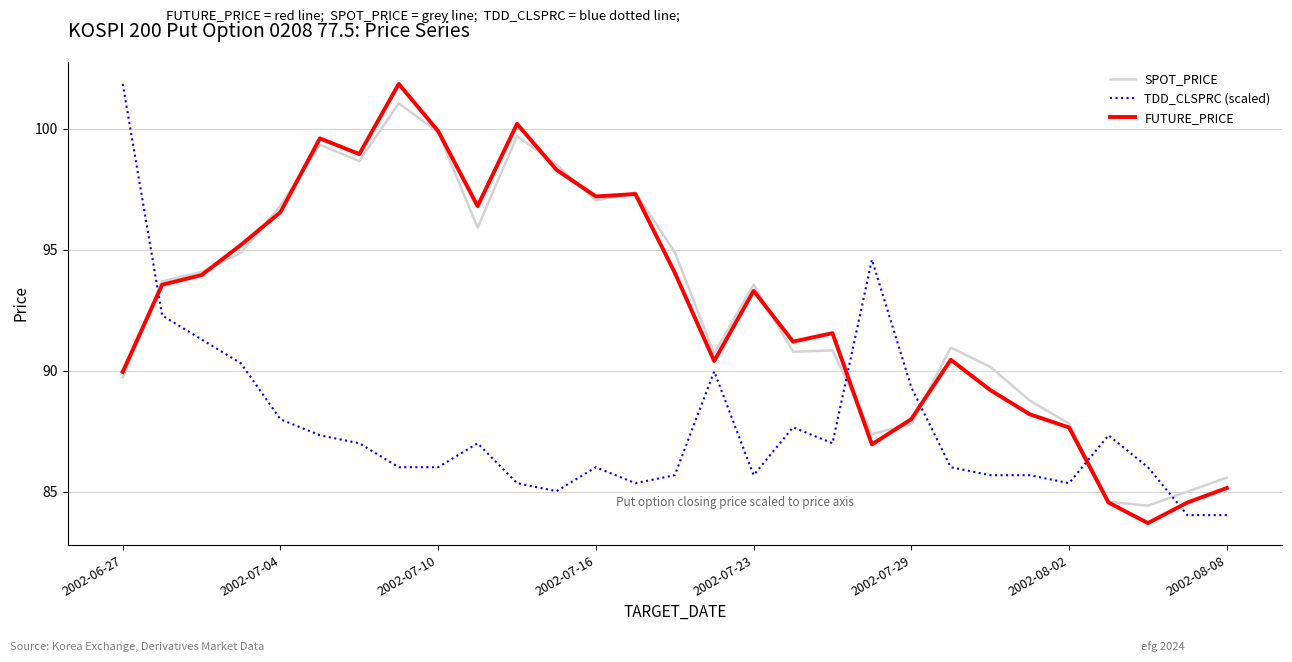

What is the minimum value for SPOT_PRICE?

84.4